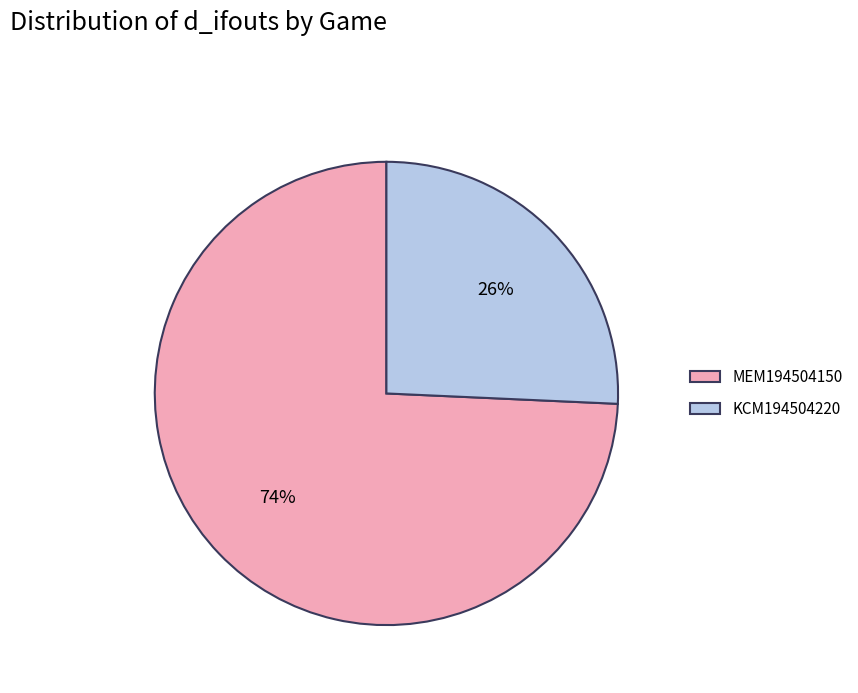

Is it true that MEM194504150 is 74% of the pie?

True